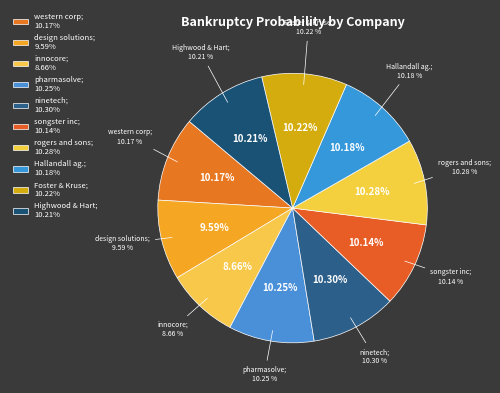

Do Highwood & Hart and Foster & Kruse together represent more than half of the pie?

No